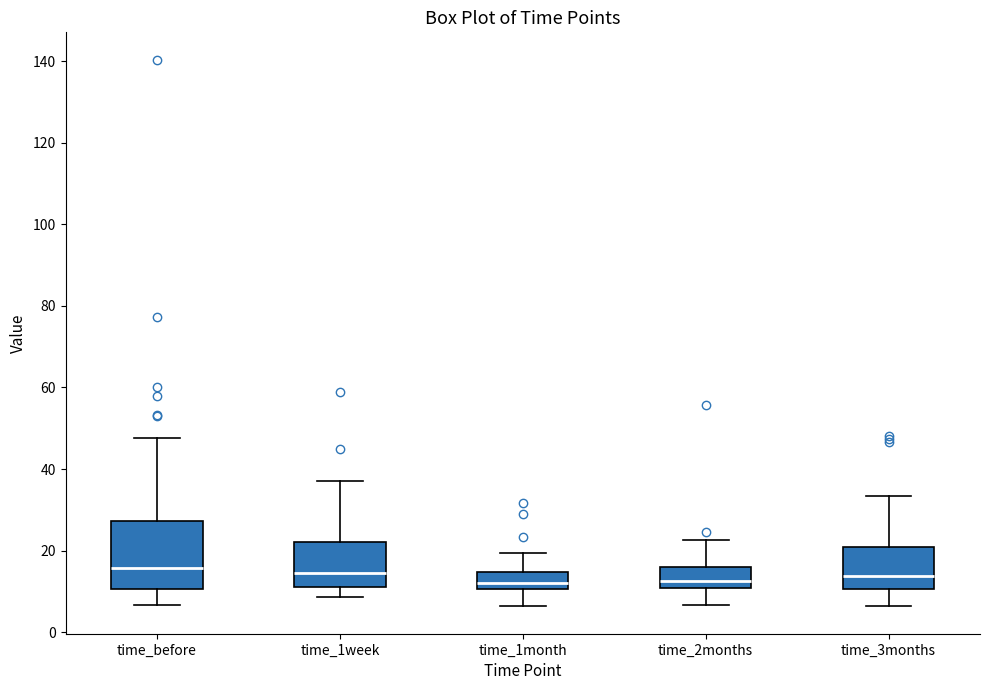

Reading left to right, read every box against the y-axis: the position of its median line, the range the box covers, and the ends of its whiskers. The values are not printed on the chart, so give them approximately, as read against the axis.

time_before: median 16, box 10 to 28, whiskers 6 to 48
time_1week: median 14, box 12 to 22, whiskers 8 to 38
time_1month: median 12, box 10 to 14, whiskers 6 to 20
time_2months: median 12, box 10 to 16, whiskers 6 to 22
time_3months: median 14, box 10 to 20, whiskers 6 to 34